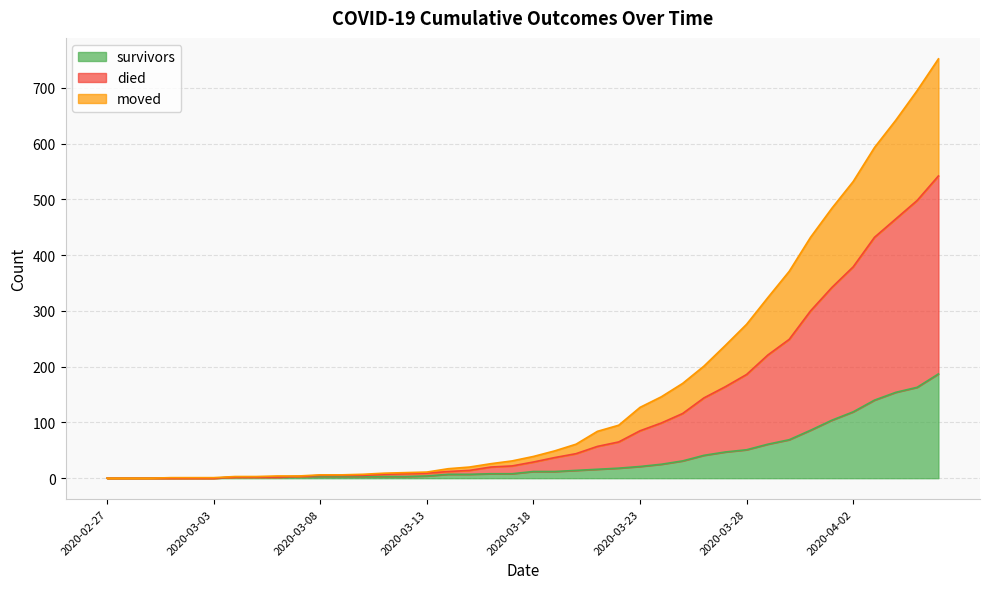

True or false: moved and died intersect in this chart.

False